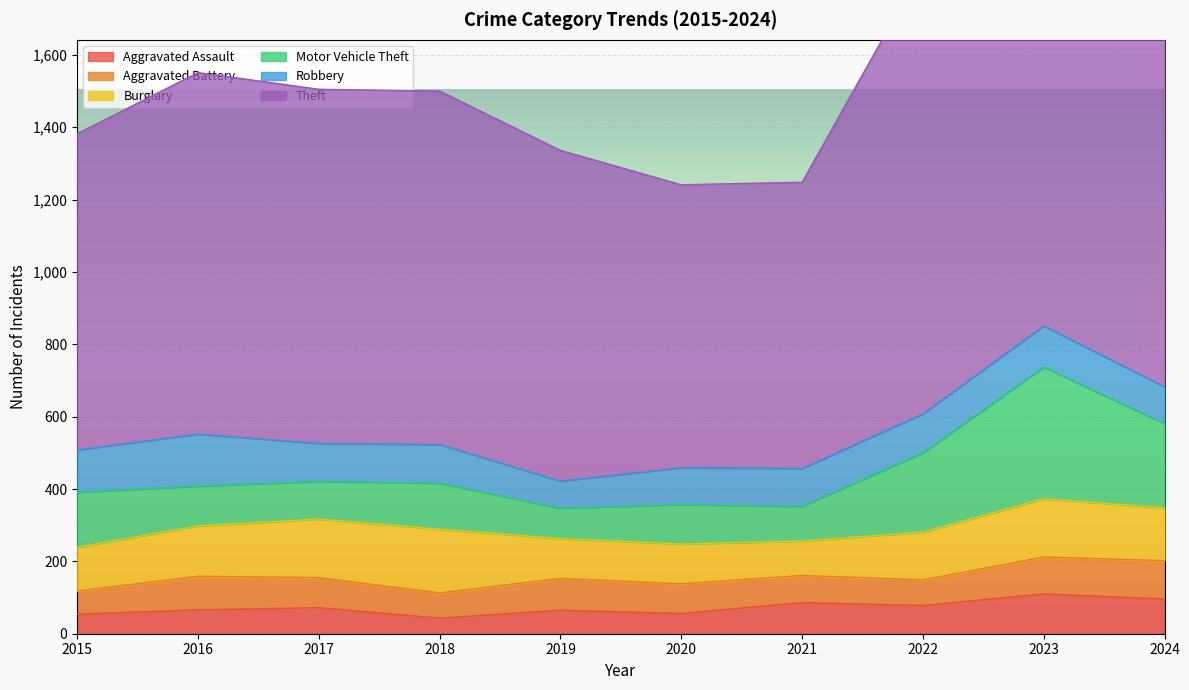

At how many categories does at least one series exceed 745?

10